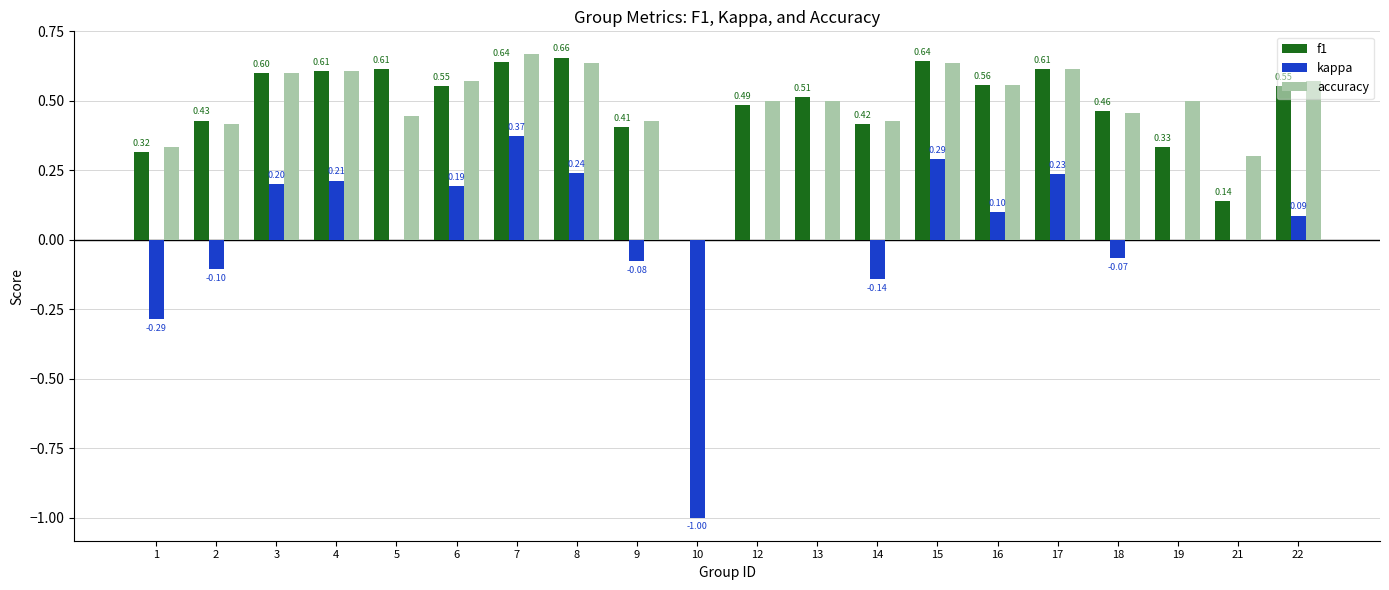

Between 18 and 19, which series saw the biggest shift?

f1